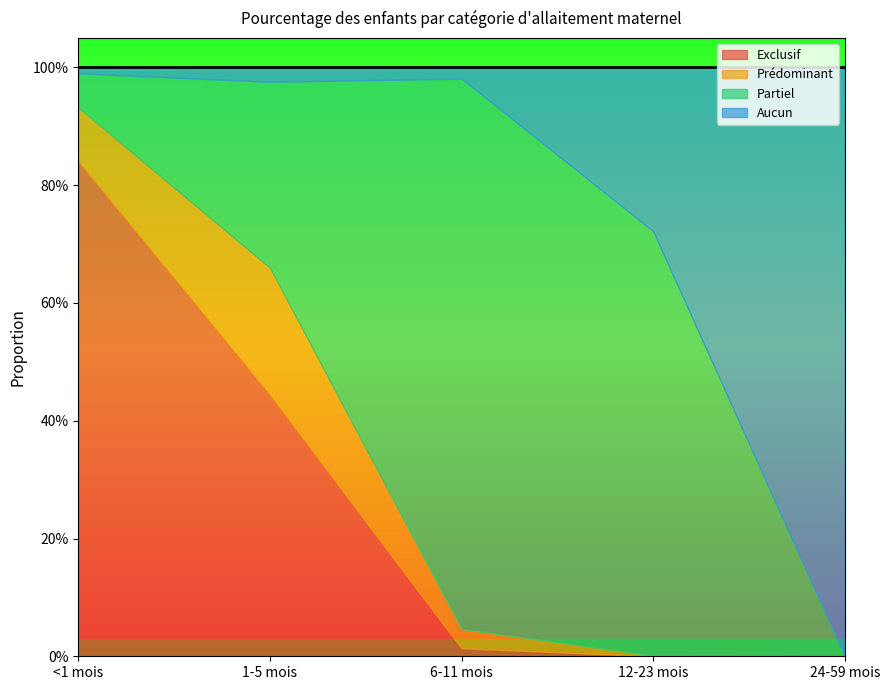

What position from the left is 24-59 mois?

5